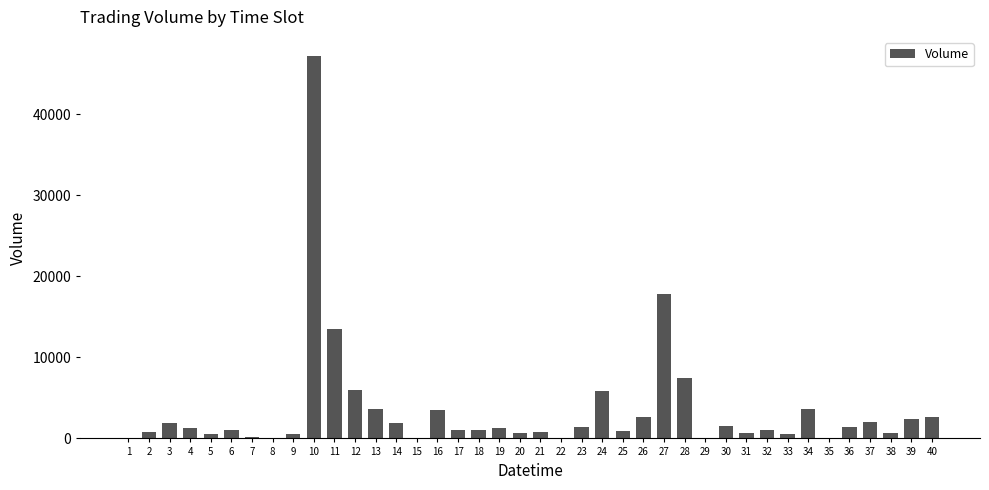

How many data points does each series have?

40